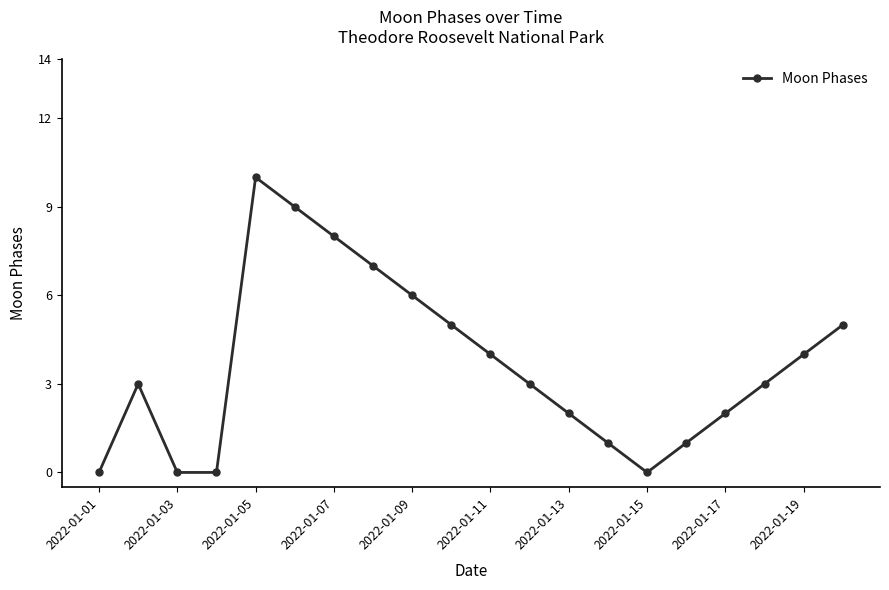

What is the difference between the maximum and minimum values?

10